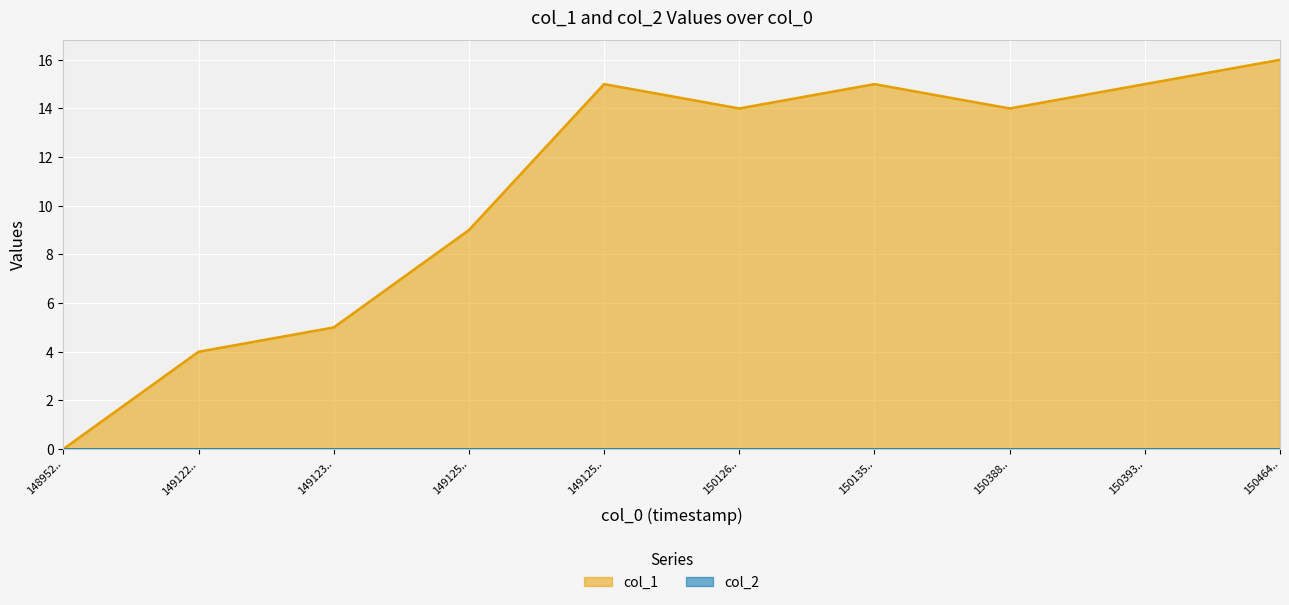

How many data points does each series have?

10